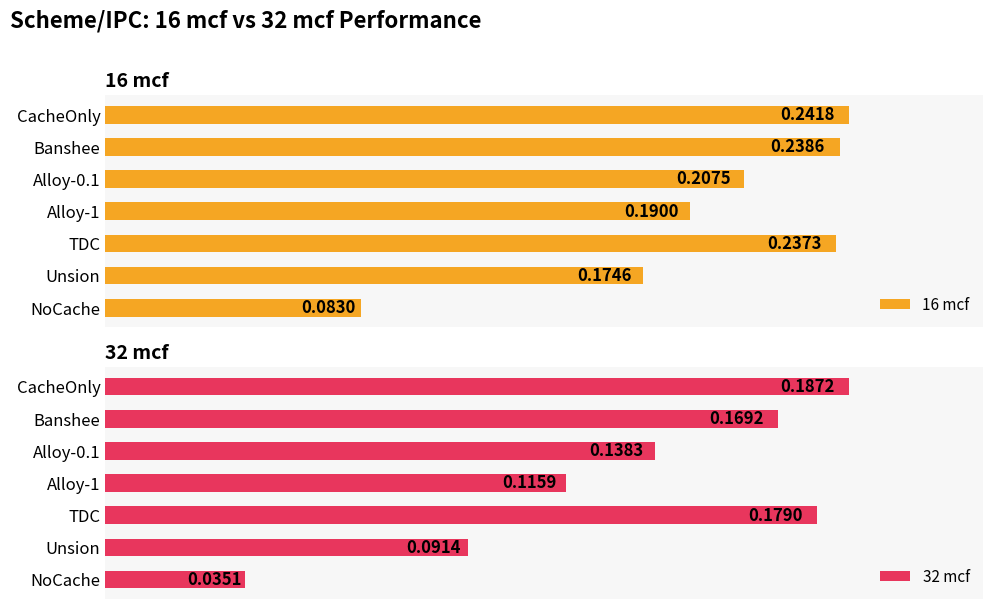

What is the value of the 16 mcf bar at the 2nd from the left?

0.2